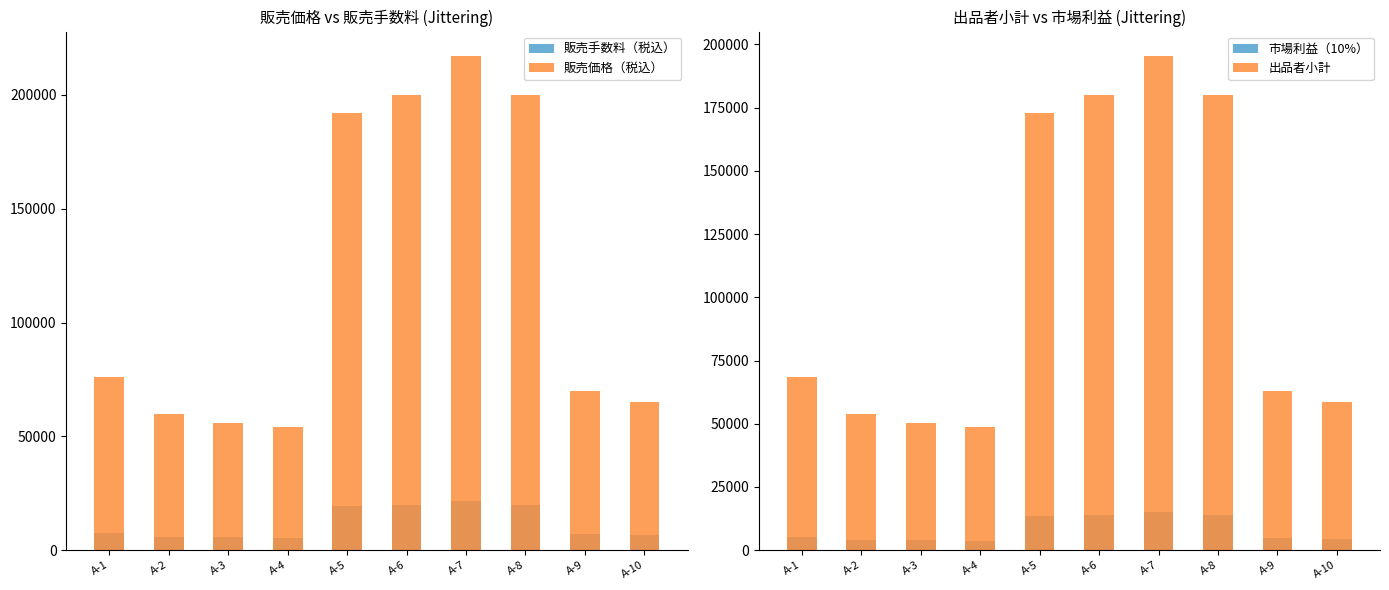

What is the value of the 出品者小計 bar at the 1st from the left?

68400